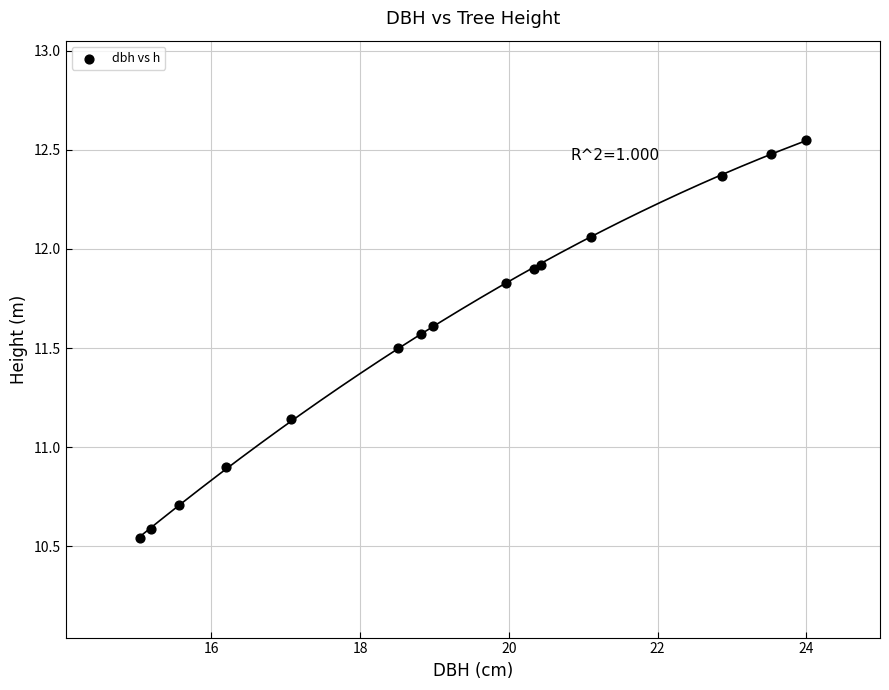

What Y value in the scatter plot is closest to 11?

10.9